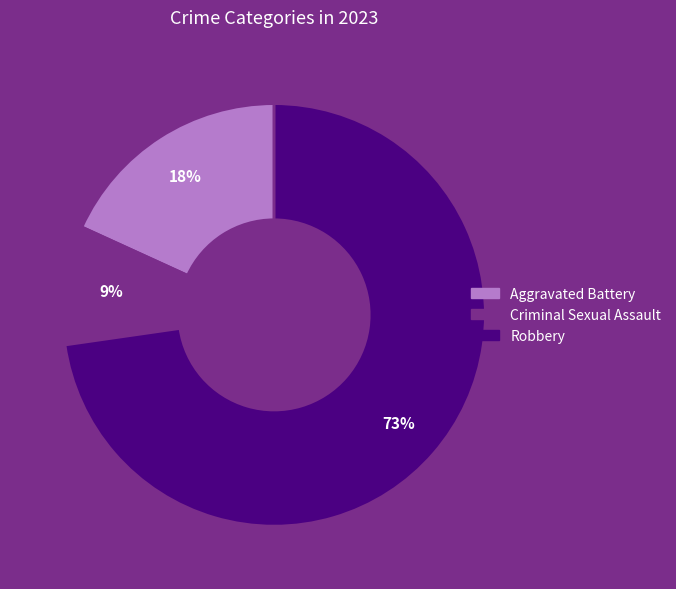

Rank the categories by value from highest to lowest.

Robbery, Aggravated Battery, Criminal Sexual Assault